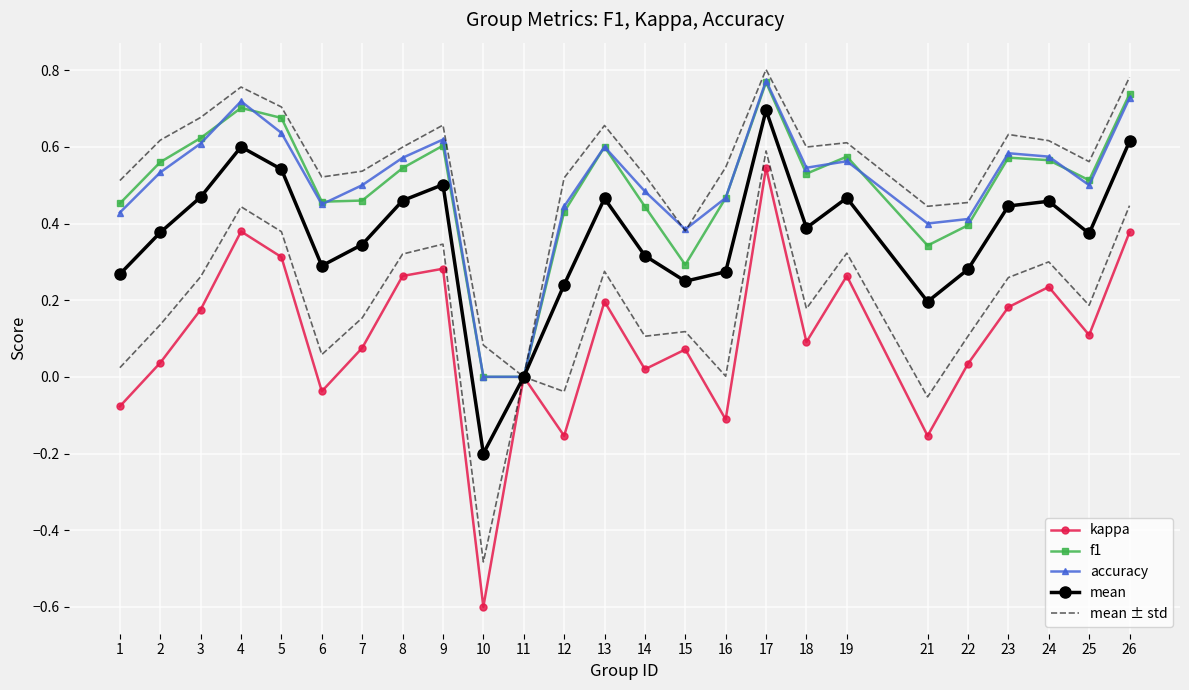

What is the difference between the second highest and second lowest values in the kappa series?

0.5